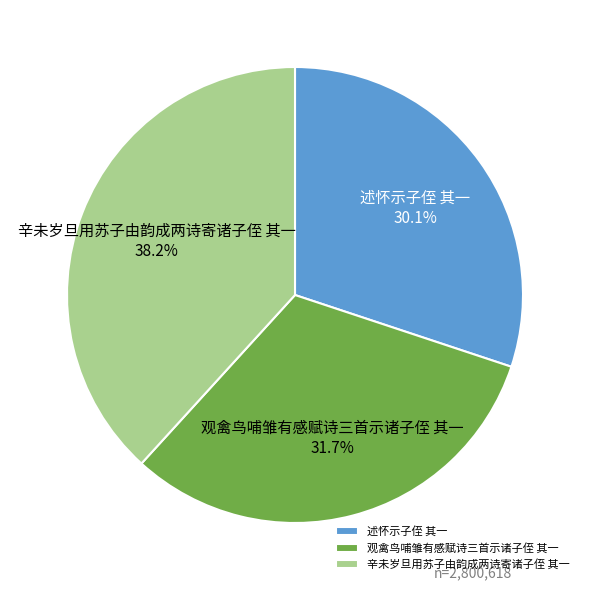

Is it true that 辛未岁旦用苏子由韵成两诗寄诸子侄 其一 is 32% of the pie?

False